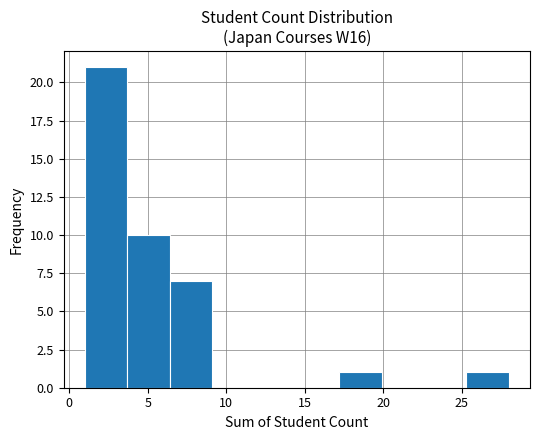

Over which range of the x-axis is the bar tallest?

1.0 to 3.7